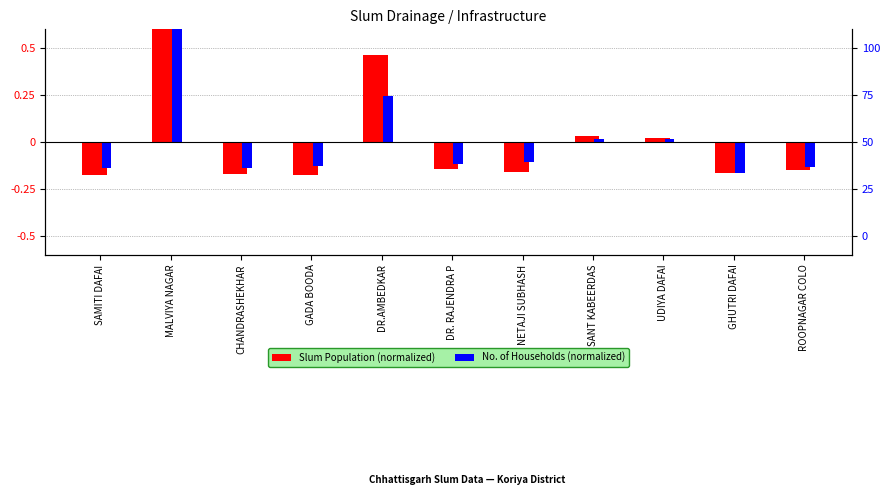

What is the difference between the maximum and minimum values in the Slum Population (normalized) series?

0.8